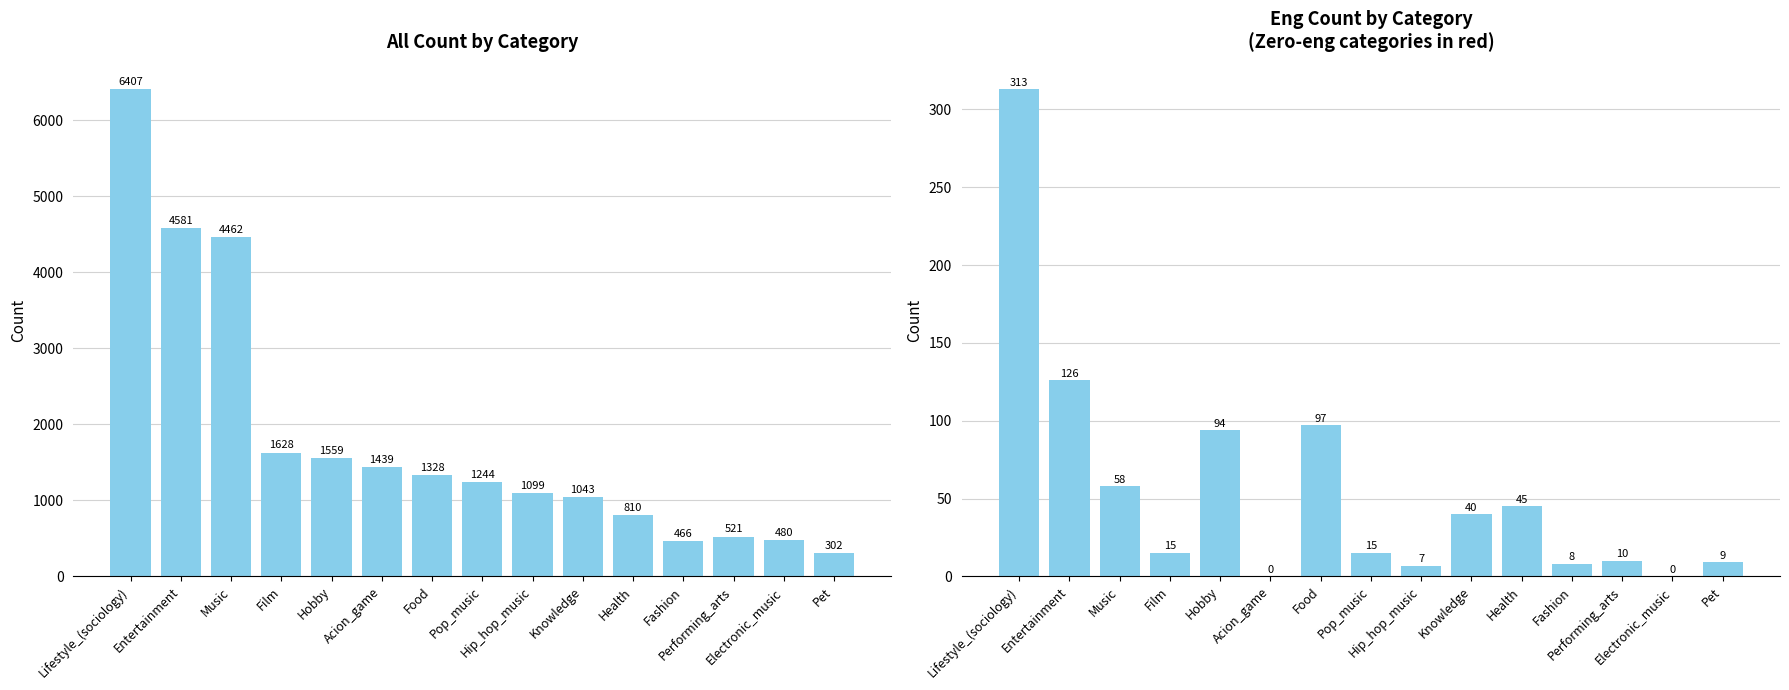

At which category is the sum across all series the highest?

Lifestyle_(sociology)